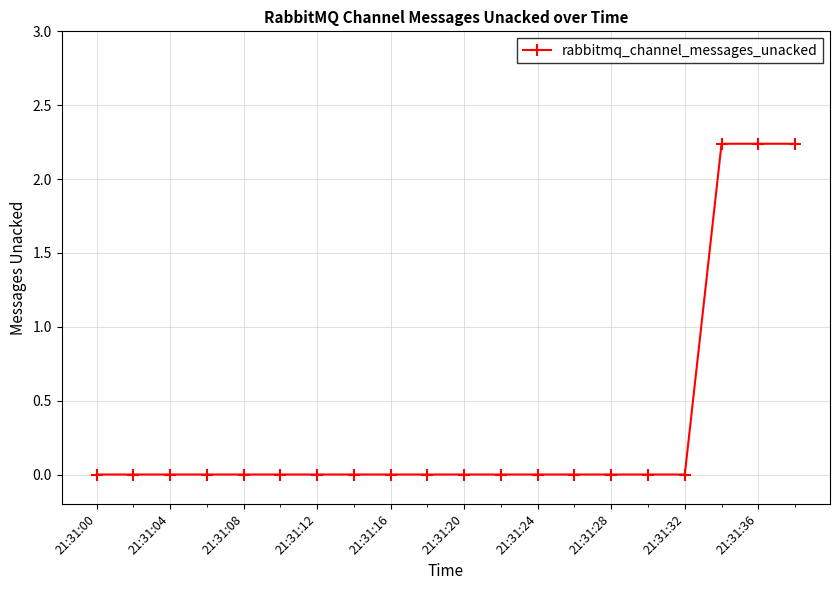

What is the sum of all values?

6.7